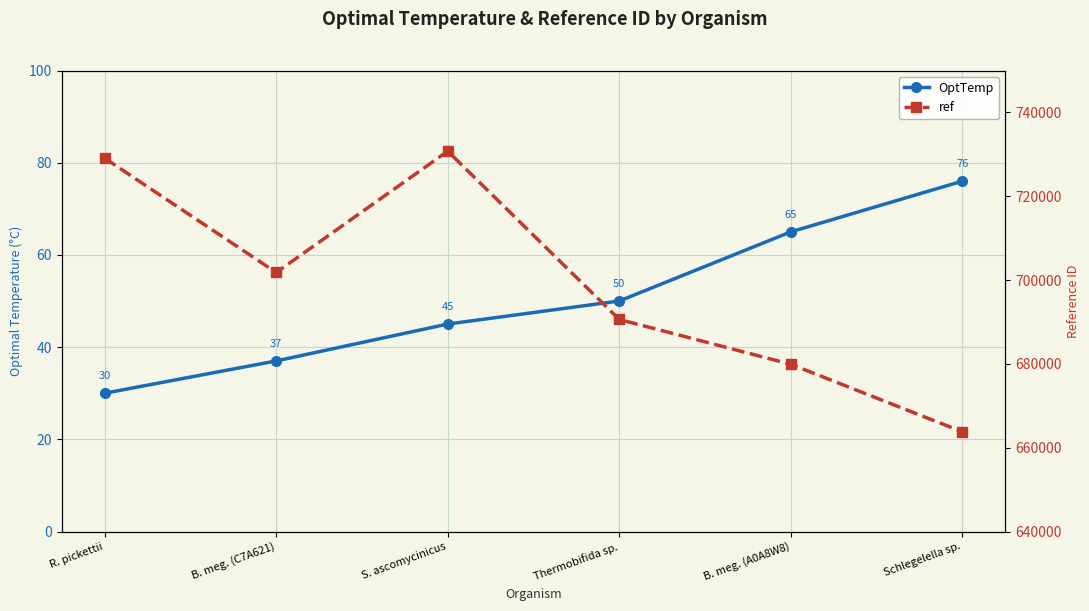

How many distinct data groups are displayed?

2